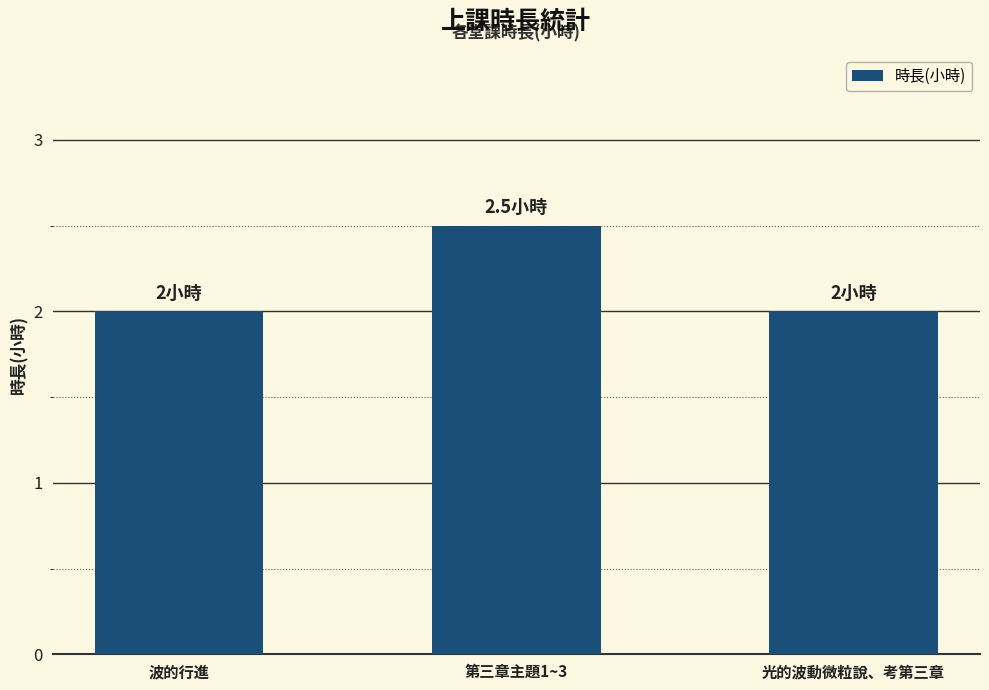

Count the values in the range 2 to 3.

3